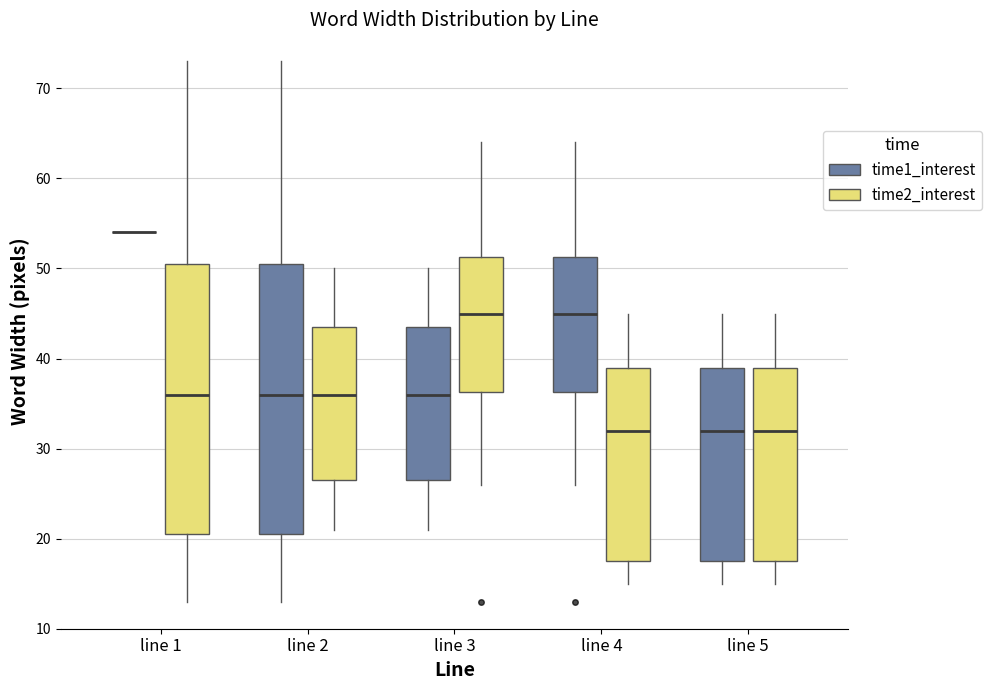

Reading left to right, read every box against the y-axis: the position of its median line, the range the box covers, and the ends of its whiskers. The values are not printed on the chart, so give them approximately, as read against the axis.

line 1 (time1_interest): box collapsed to a line at 54, whiskers 54 to 54
line 1 (time2_interest): median 36, box 21 to 51, whiskers 13 to 73
line 2 (time1_interest): median 36, box 21 to 51, whiskers 13 to 73
line 2 (time2_interest): median 36, box 27 to 44, whiskers 21 to 50
line 3 (time1_interest): median 36, box 27 to 44, whiskers 21 to 50
line 3 (time2_interest): median 45, box 36 to 51, whiskers 26 to 64
line 4 (time1_interest): median 45, box 36 to 51, whiskers 26 to 64
line 4 (time2_interest): median 32, box 18 to 39, whiskers 15 to 45
line 5 (time1_interest): median 32, box 18 to 39, whiskers 15 to 45
line 5 (time2_interest): median 32, box 18 to 39, whiskers 15 to 45